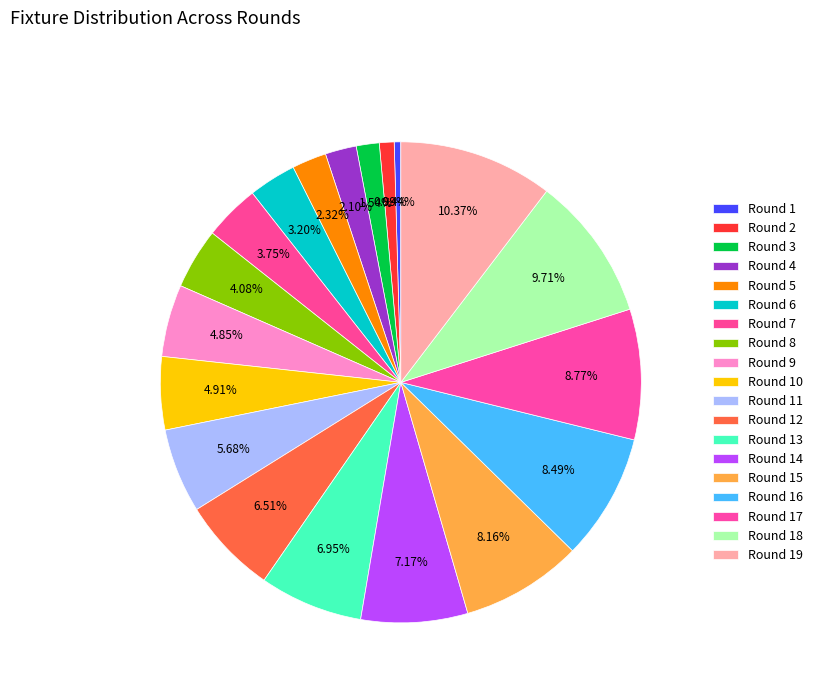

Which slice is the smallest?

Round 1